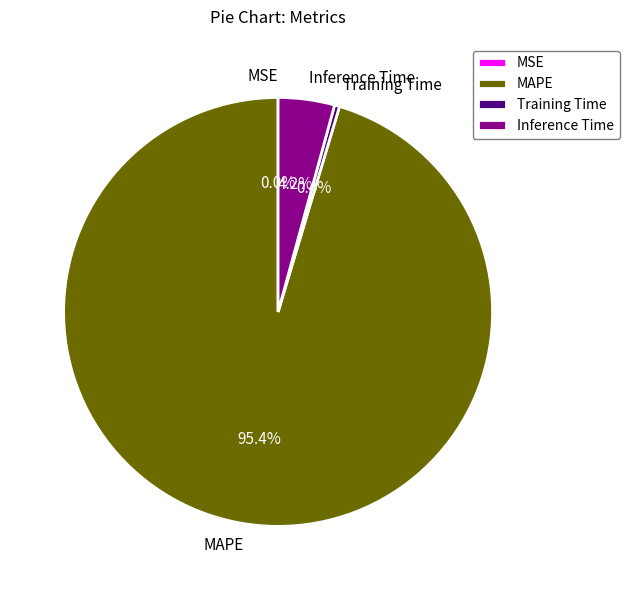

To the nearest percent, what portion does MAPE represent?

95%